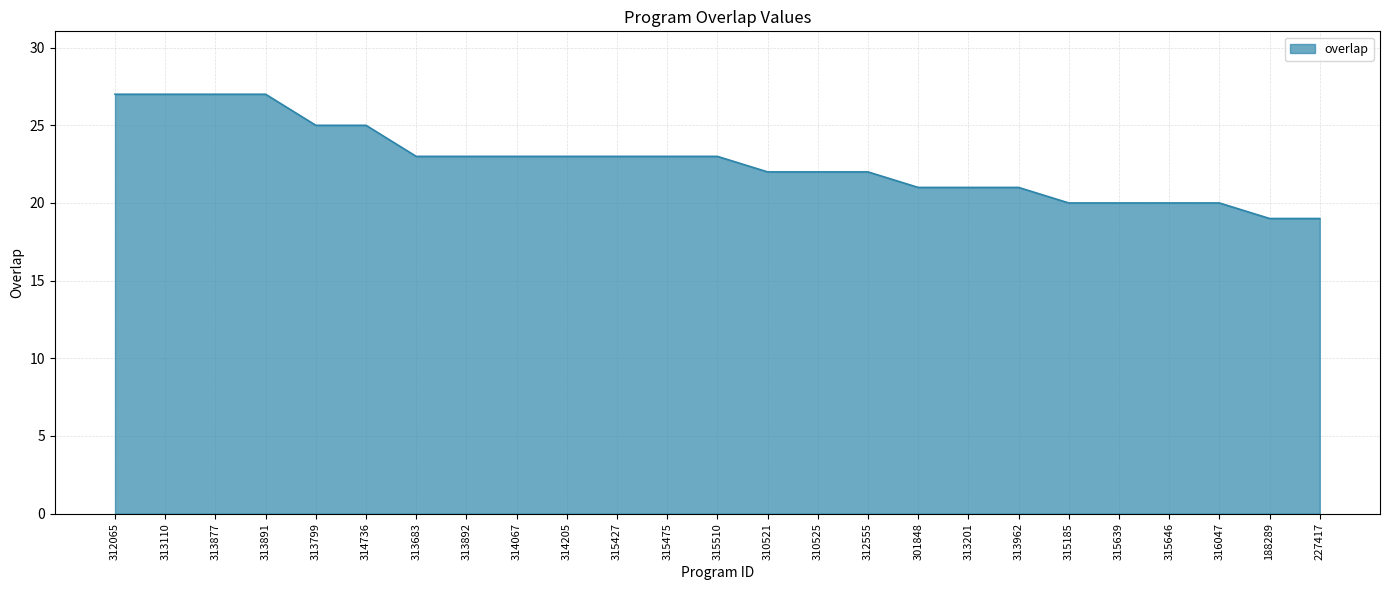

What is the sum of the values at 312065 and 313799?

52